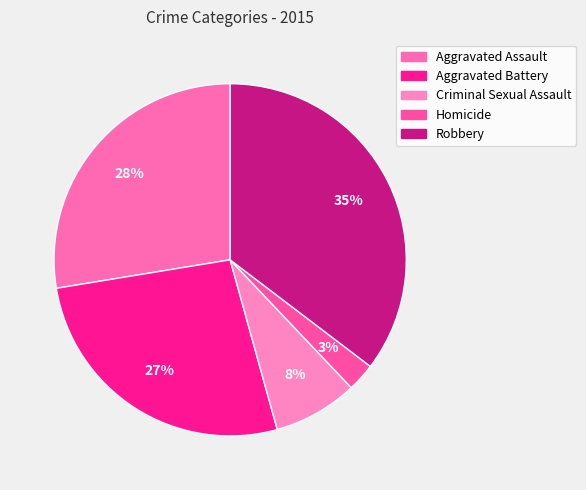

To the nearest percent, what percentage of the pie is Criminal Sexual Assault?

8%